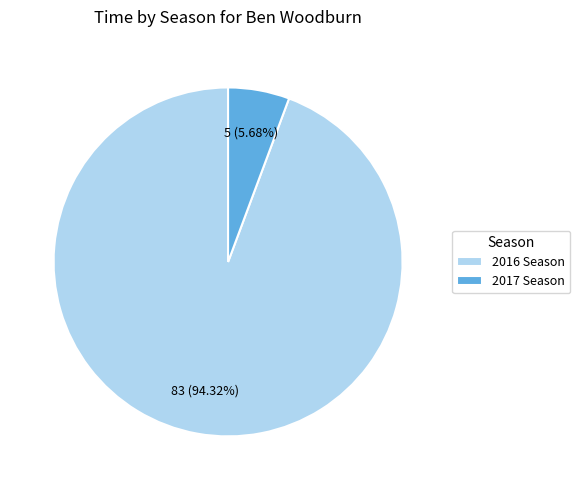

To the nearest percent, what is the difference between the 2017 Season and 2016 Season slice percentages?

89%